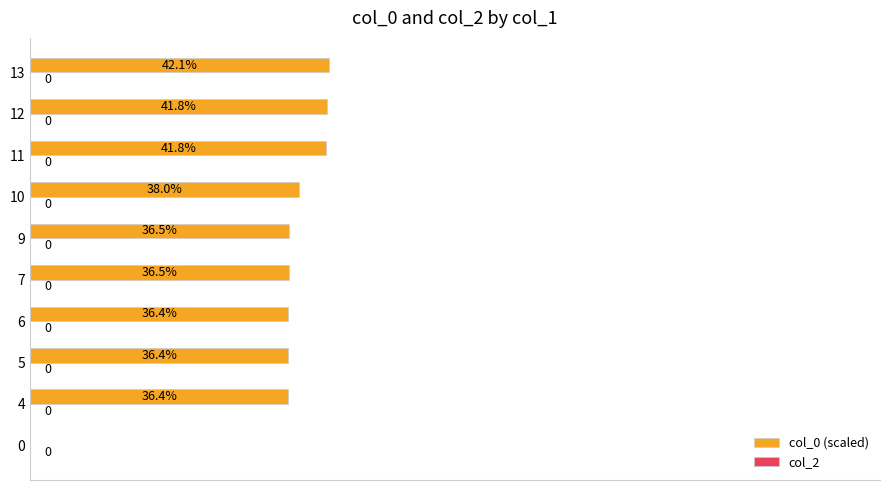

Between 9 and 11, which is larger?

11